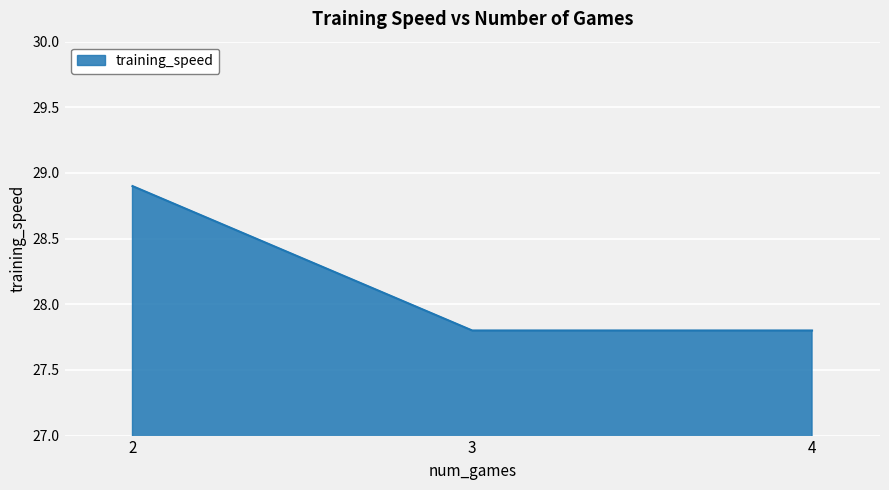

The value at 4 is 27.8. True or false?

True